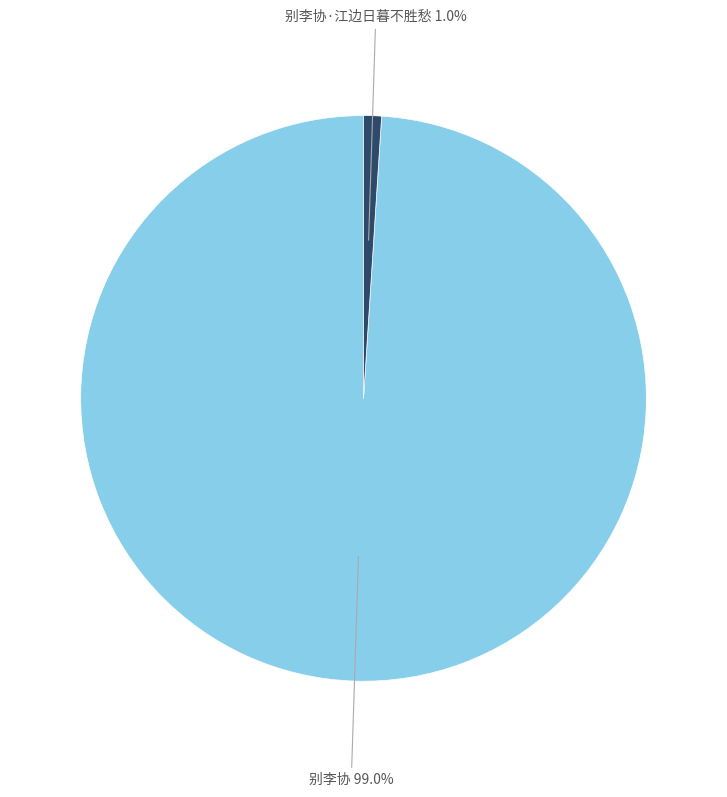

How many slices are in this pie chart?

2